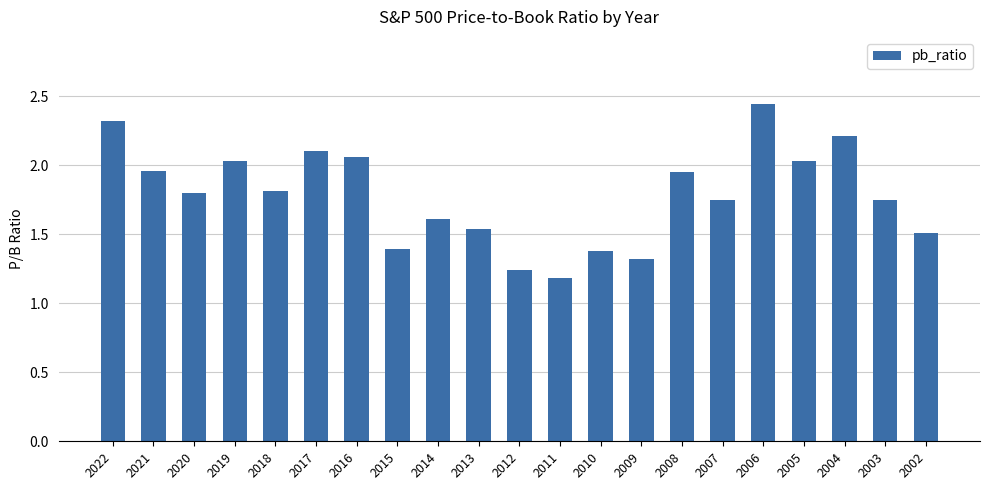

What is the value of the 8th bar from the left?

1.4